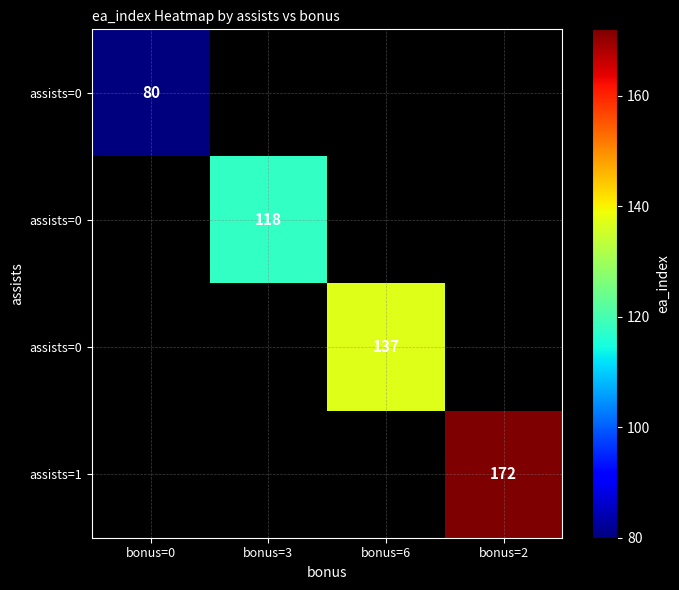

At which category does the chart reach its peak across all series?

bonus=2